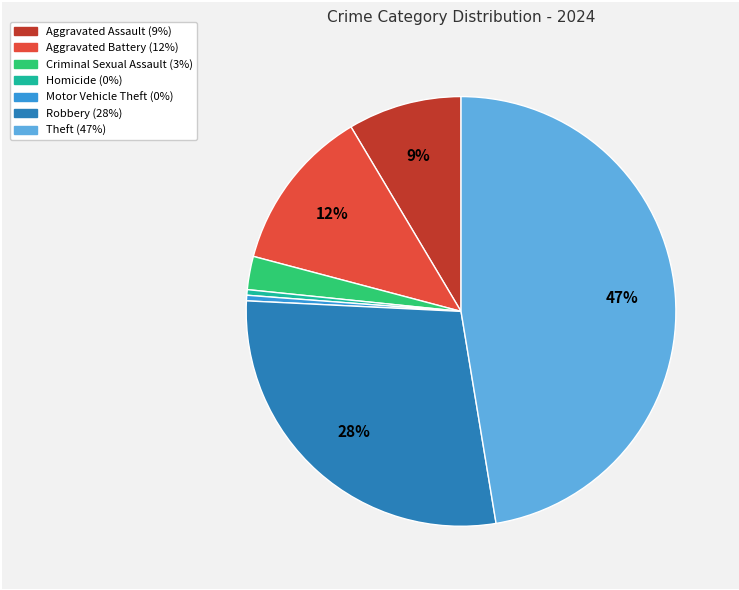

Does any single category account for the majority?

No